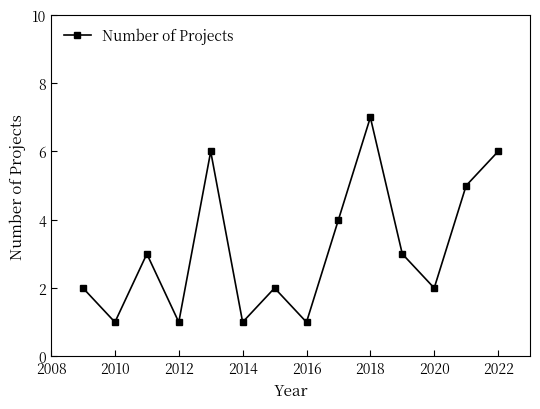

What is the difference between the maximum and minimum values?

6